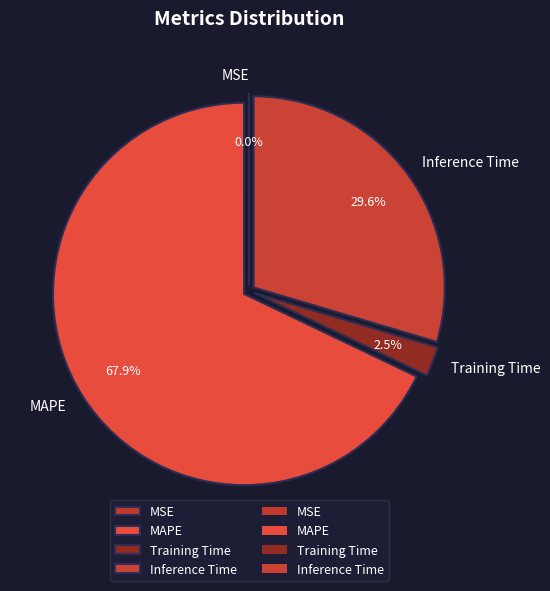

What percentage is the Inference Time slice, to the nearest percent?

30%